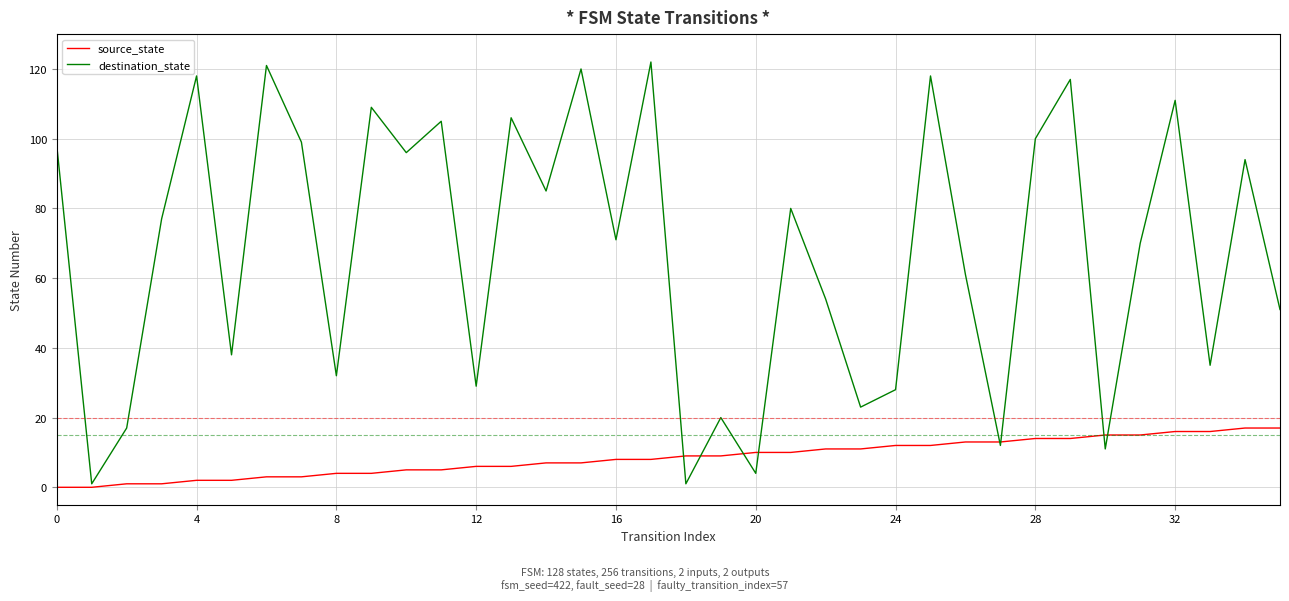

What is the maximum value shown in the chart?

122